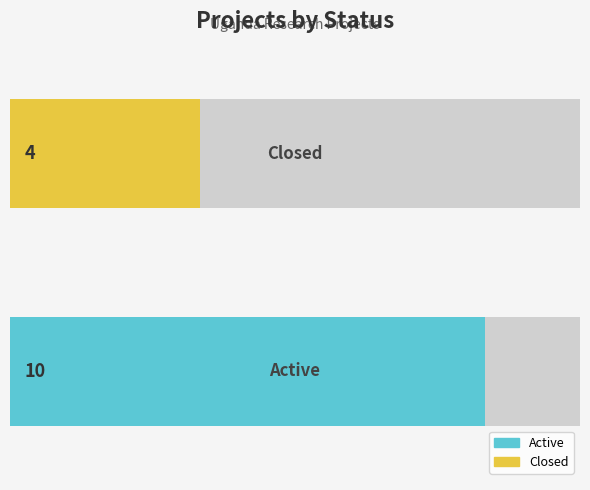

Are the bars grouped side by side (vs. stacked)?

No